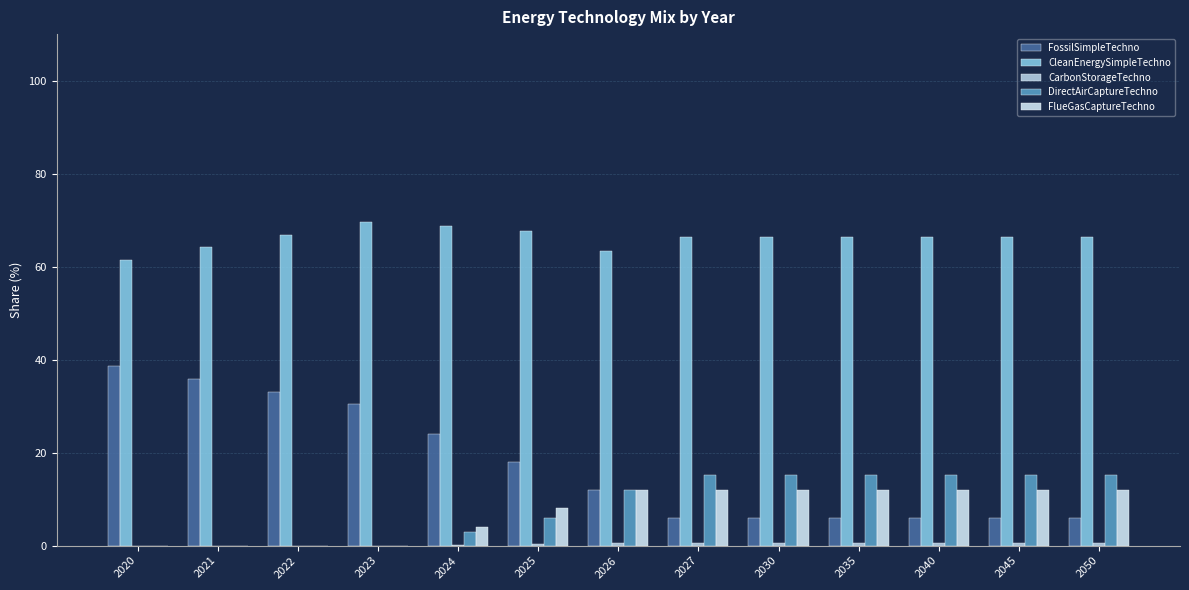

Where does the DirectAirCaptureTechno series first go above 12?

2027